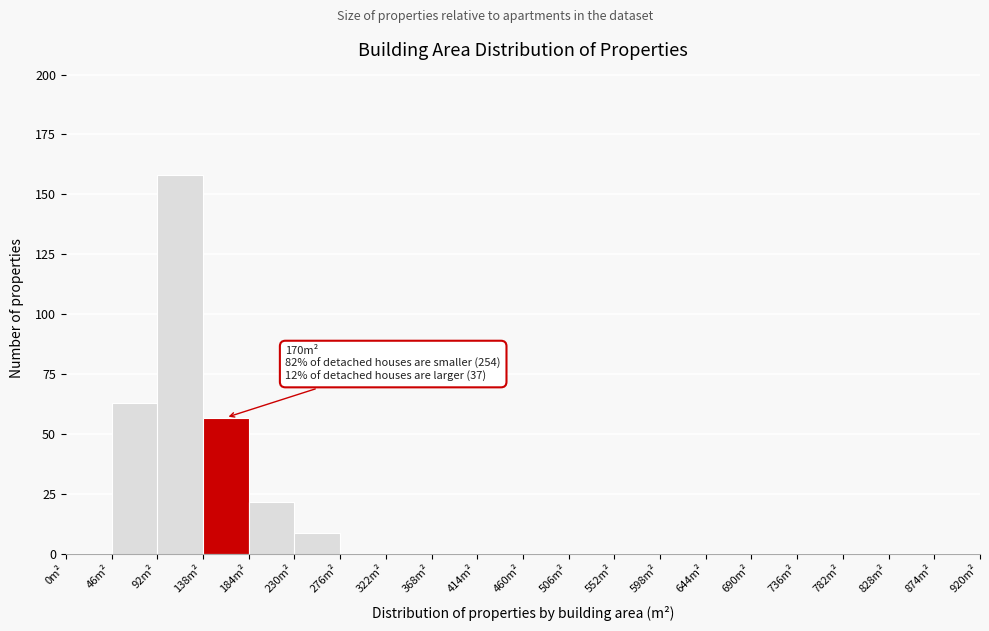

Which range on the x-axis has the tallest bar?

92 to 138